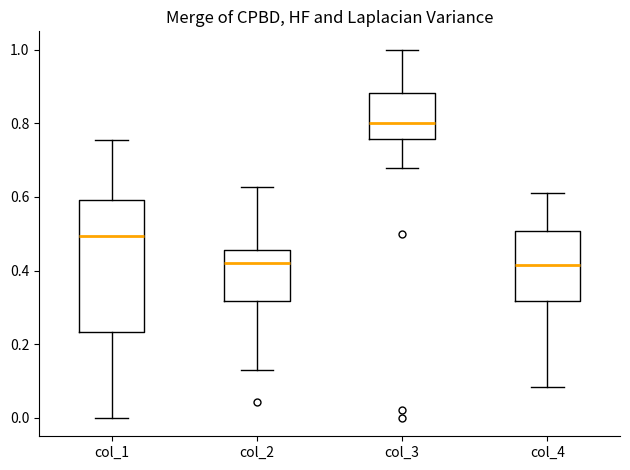

Reading left to right, read every box against the y-axis: the position of its median line, the range the box covers, and the ends of its whiskers. The values are not printed on the chart, so give them approximately, as read against the axis.

col_1: median 0.50, box 0.24 to 0.60, whiskers 0.00 to 0.76
col_2: median 0.42, box 0.32 to 0.46, whiskers 0.12 to 0.62
col_3: median 0.80, box 0.76 to 0.88, whiskers 0.68 to 1.00
col_4: median 0.42, box 0.32 to 0.50, whiskers 0.08 to 0.62